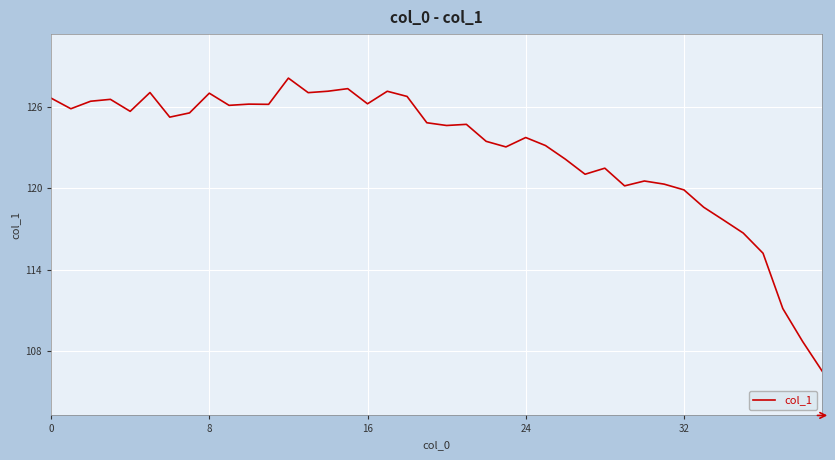

What is the greatest value displayed?

128.1